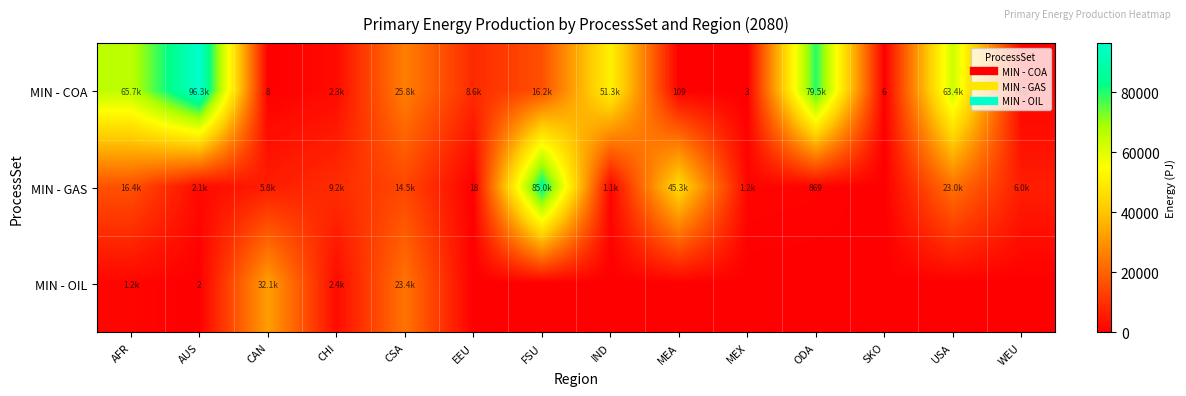

How many data points in MIN - OIL are above 0?

5